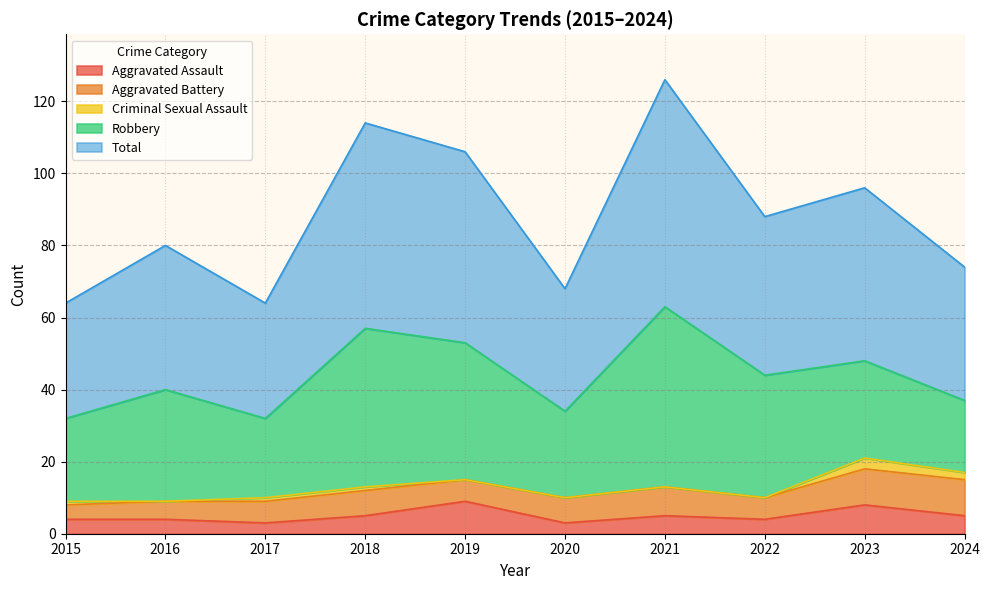

Is the value of Robbery at 2015 greater than the value of Aggravated Battery at 2018?

Yes